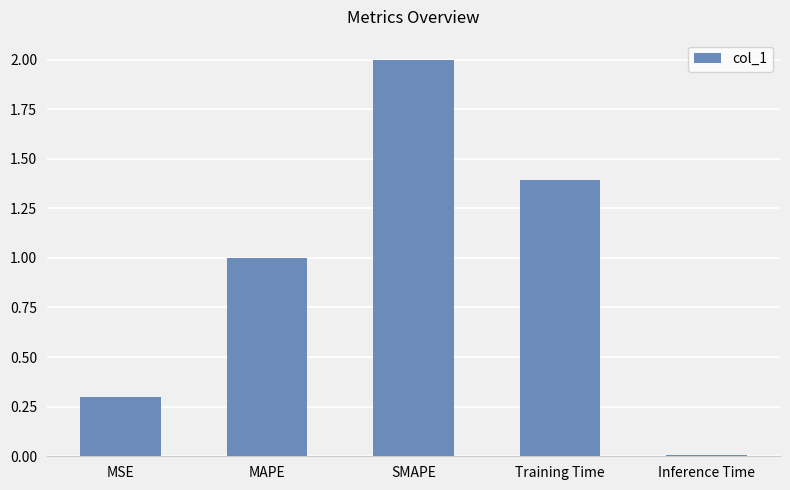

What is the sum of the values at MAPE and Inference Time?

1.0